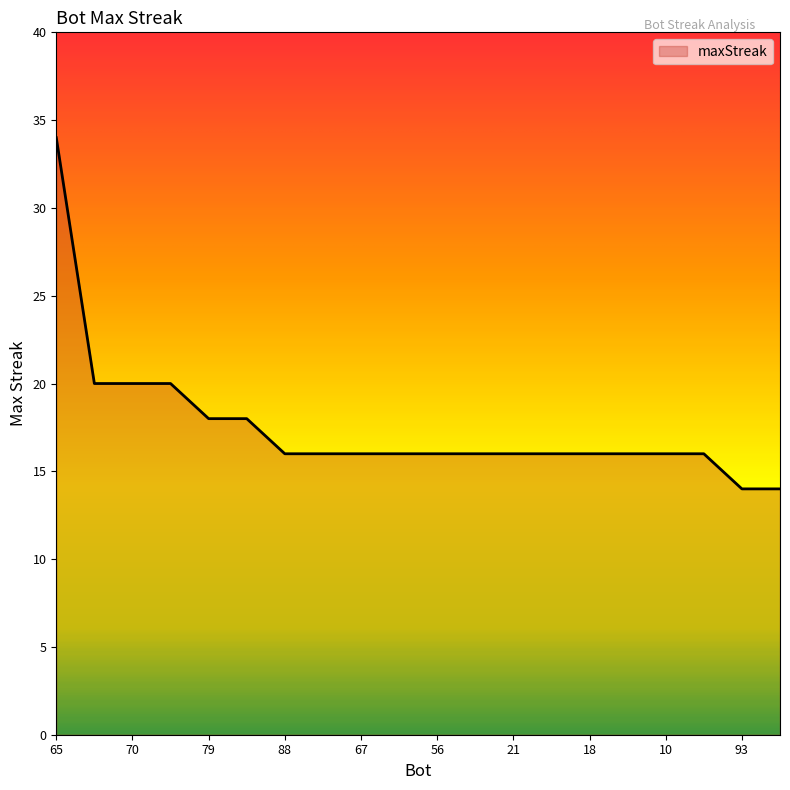

What is the difference between the maximum and minimum values?

20